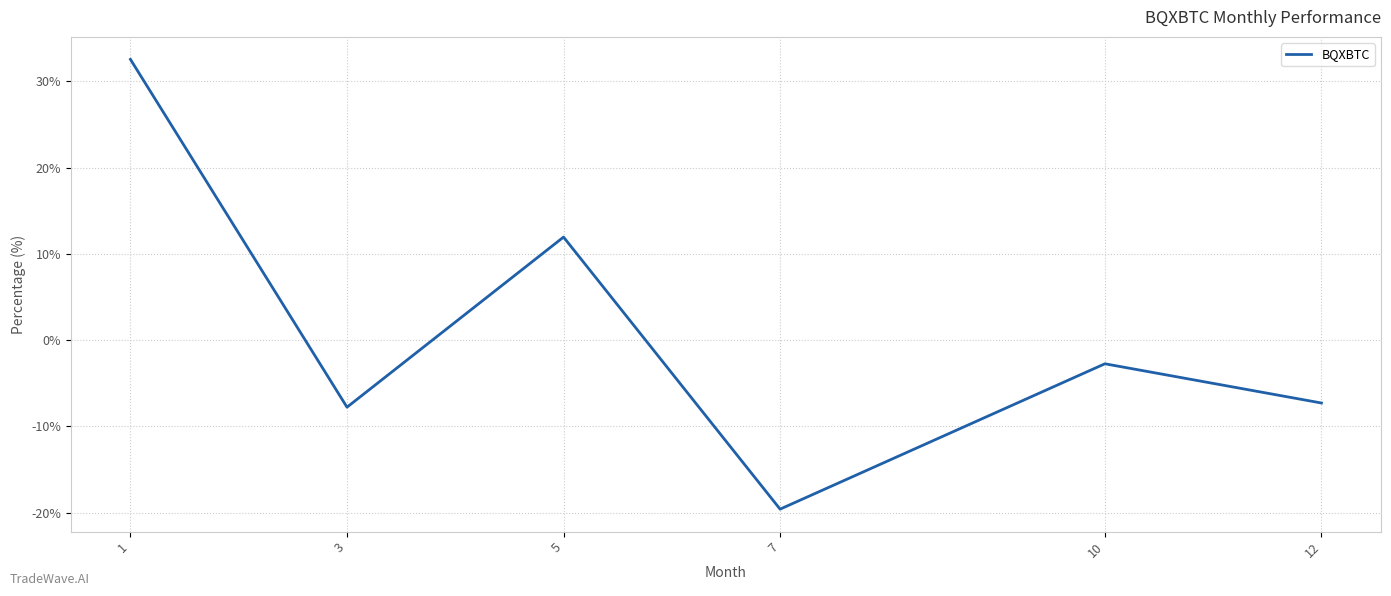

Rank the categories by value from lowest to highest.

7, 3, 12, 10, 5, 1